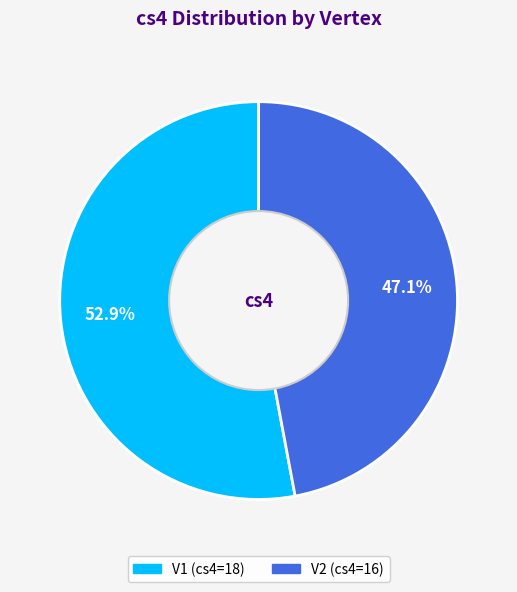

Between V1 and V2, which is larger?

V1